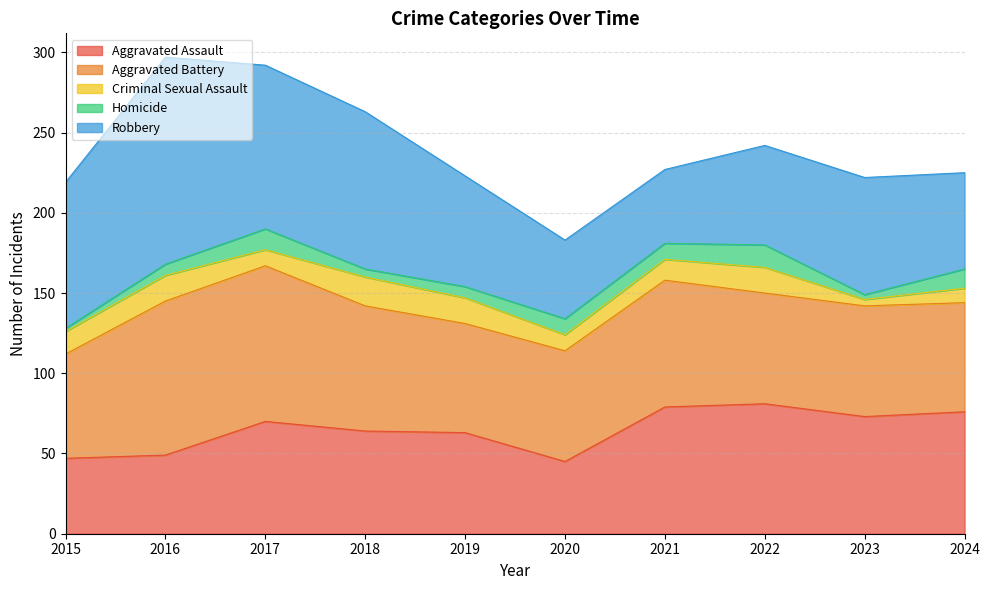

How many interior local peaks does the Aggravated Battery series have?

2